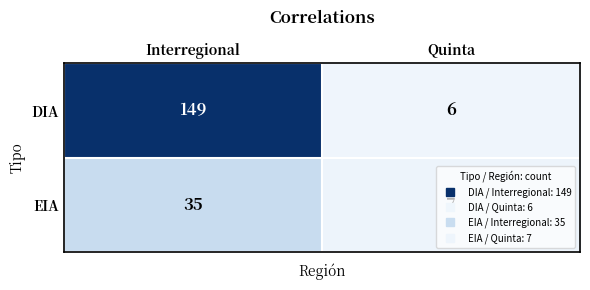

Is the value of DIA at Interregional greater than the value of EIA at Quinta?

Yes